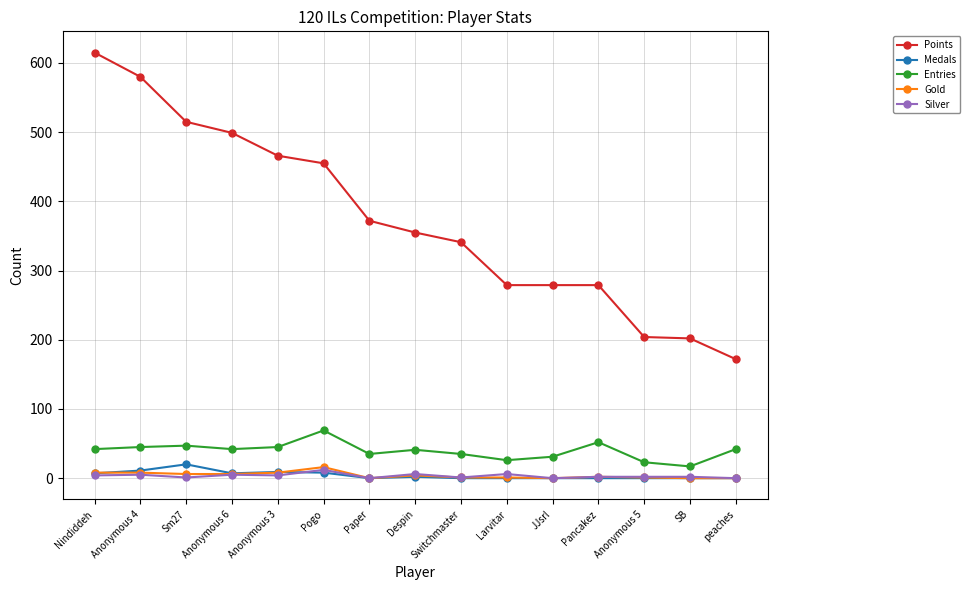

What is the average value of the Medals series?

4